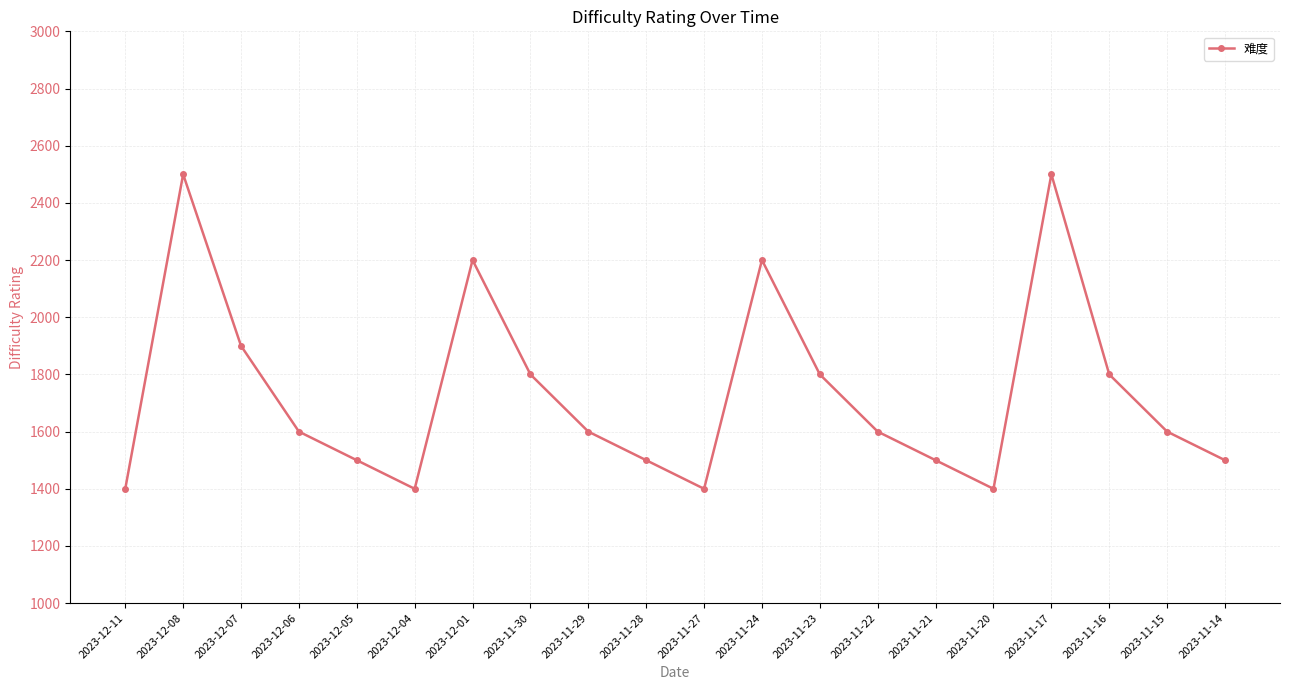

Reading left to right, transcribe all the data shown in this chart.

1400	2500	1900	1600	1500	1400	2200	1800	1600	1500	1400	2200	1800	1600	1500	1400	2500	1800	1600	1500